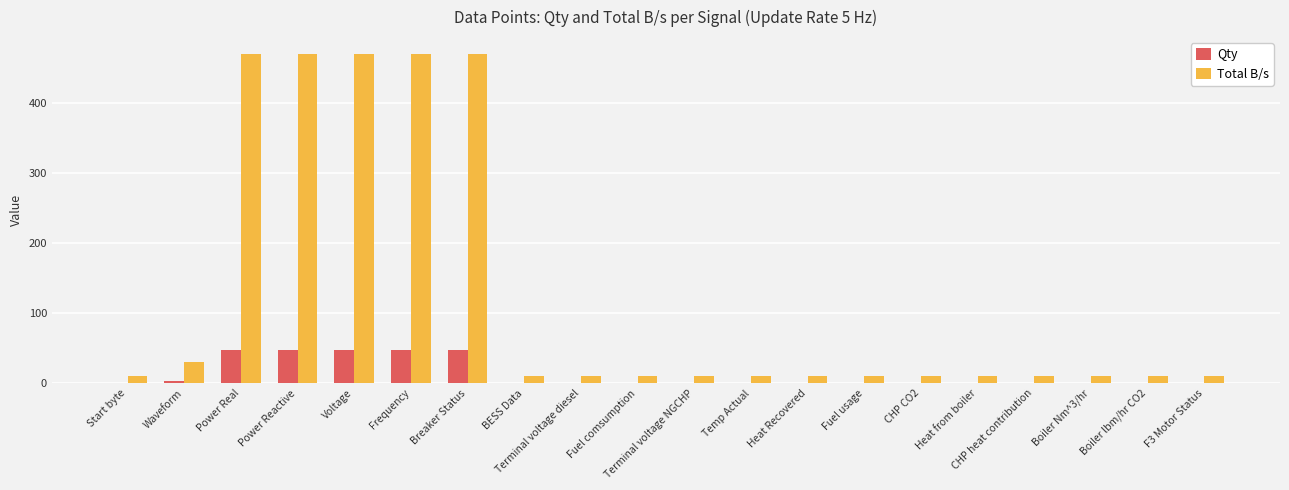

Reading left to right, transcribe all the data shown in this chart.

Qty: Start byte=1	Waveform=3	Power Real=47	Power Reactive=47	Voltage=47	Frequency=47	Breaker Status=47	BESS Data=1	Terminal voltage diesel=1	Fuel comsumption=1	Terminal voltage NGCHP=1	Temp Actual=1	Heat Recovered=1	Fuel usage=1	CHP CO2=1	Heat from boiler=1	CHP heat contribution=1	Boiler Nm^3/hr=1	Boiler lbm/hr CO2=1	F3 Motor Status=1
Total B/s: Start byte=10	Waveform=30	Power Real=470	Power Reactive=470	Voltage=470	Frequency=470	Breaker Status=470	BESS Data=10	Terminal voltage diesel=10	Fuel comsumption=10	Terminal voltage NGCHP=10	Temp Actual=10	Heat Recovered=10	Fuel usage=10	CHP CO2=10	Heat from boiler=10	CHP heat contribution=10	Boiler Nm^3/hr=10	Boiler lbm/hr CO2=10	F3 Motor Status=10